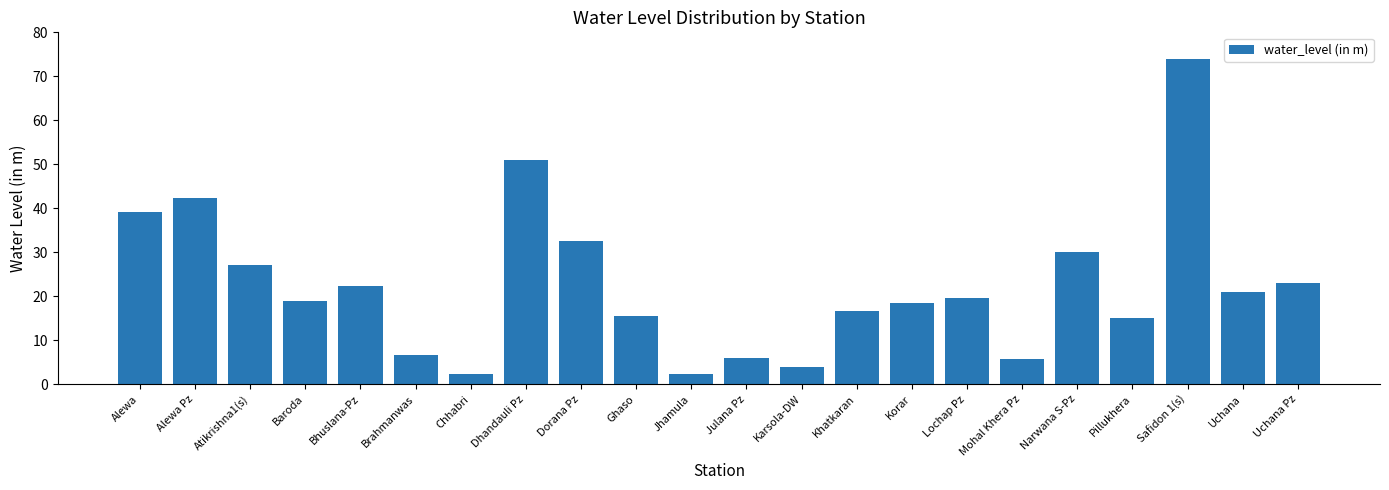

What is the change in value from Jhamula to Lochap Pz?

+17.3